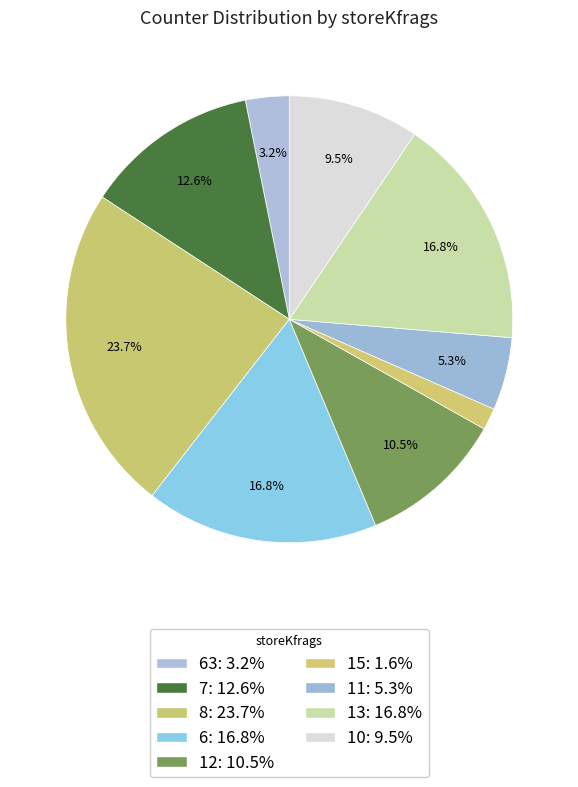

Count the number of slices in the pie.

9